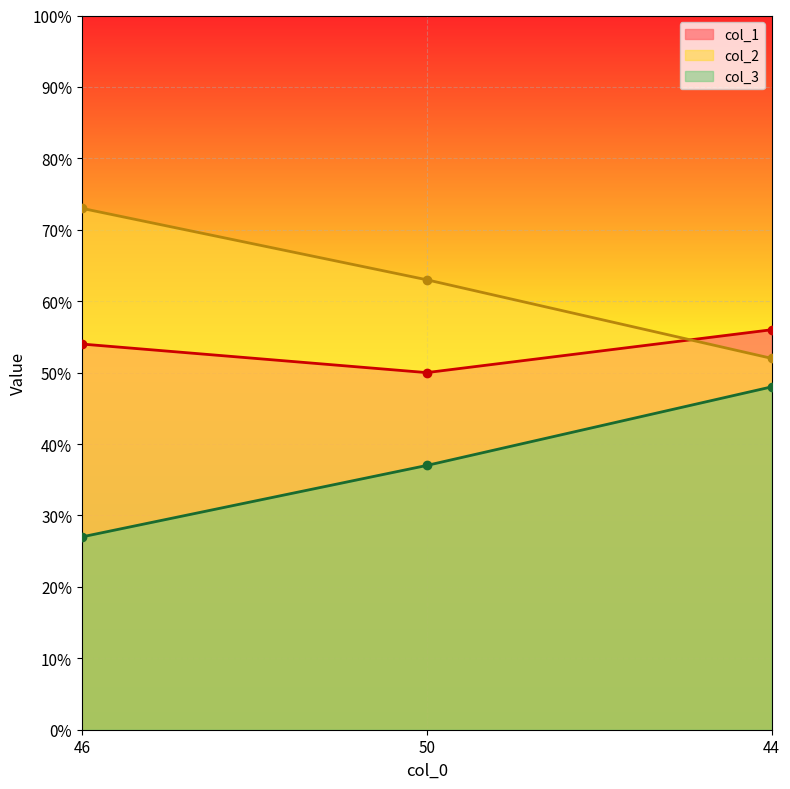

What is the greatest value displayed?

73